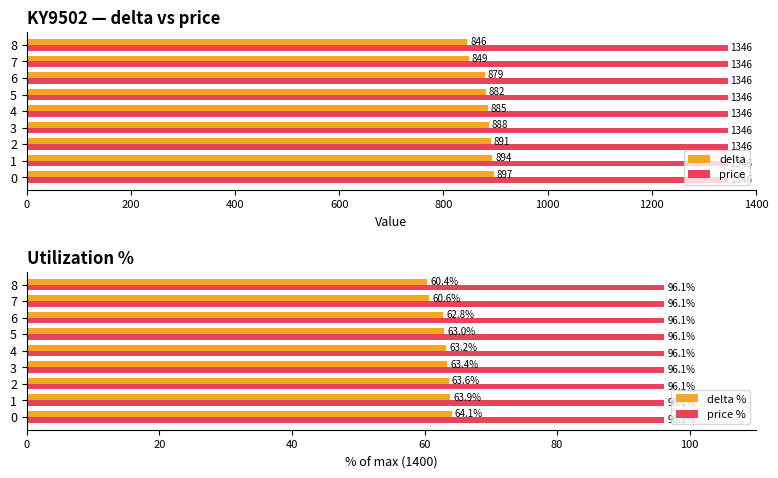

What is the approximate value of price % at 400?

0.3